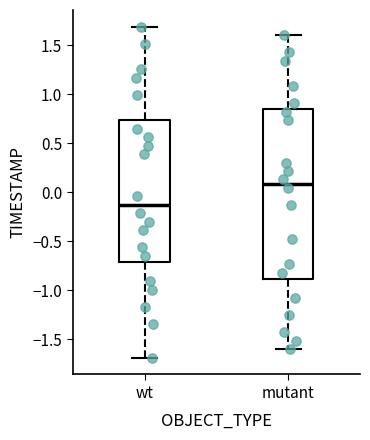

Reading left to right, read every box against the y-axis: the position of its median line, the range the box covers, and the ends of its whiskers. The values are not printed on the chart, so give them approximately, as read against the axis.

wt: median -0.15, box -0.70 to 0.75, whiskers -1.70 to 1.70
mutant: median 0.10, box -0.90 to 0.85, whiskers -1.60 to 1.60